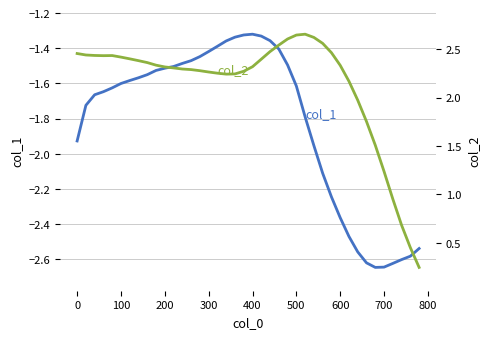

How many data points does each series have?

40